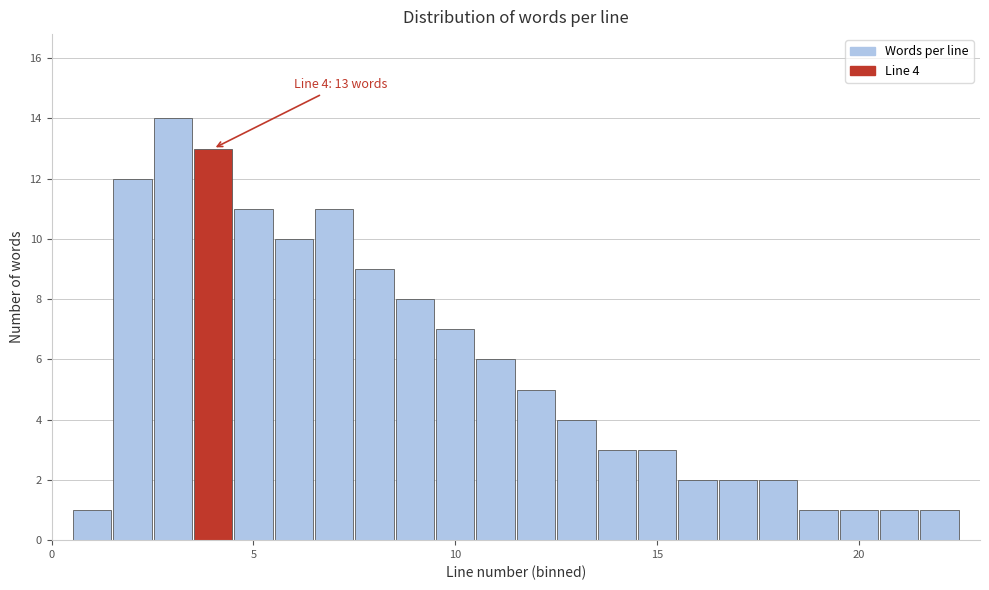

Read against the x-axis, roughly where is the centre of the tallest bar?

3.0